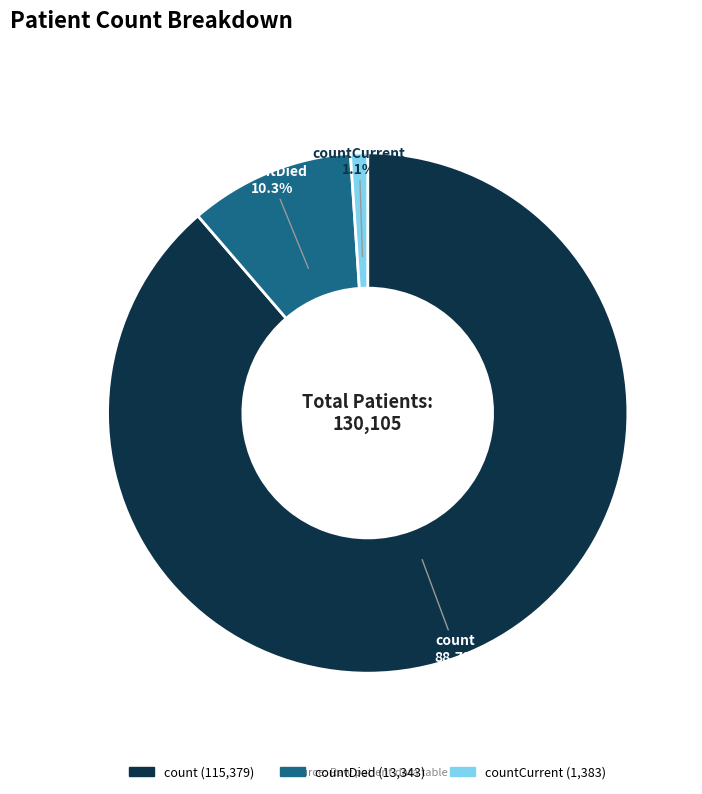

Does any single category account for the majority?

Yes